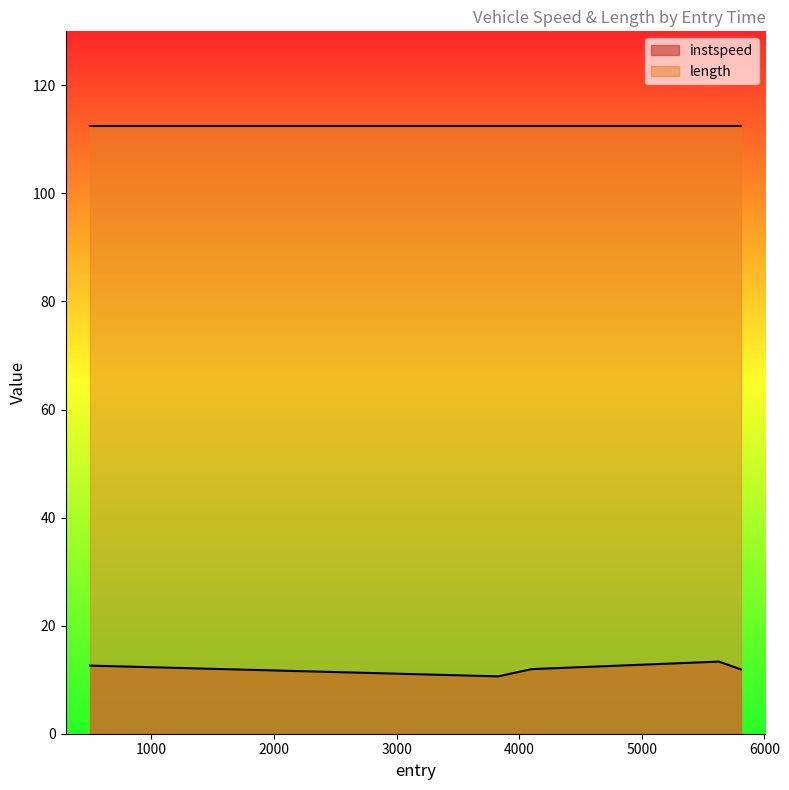

How many data points are above 11?

4